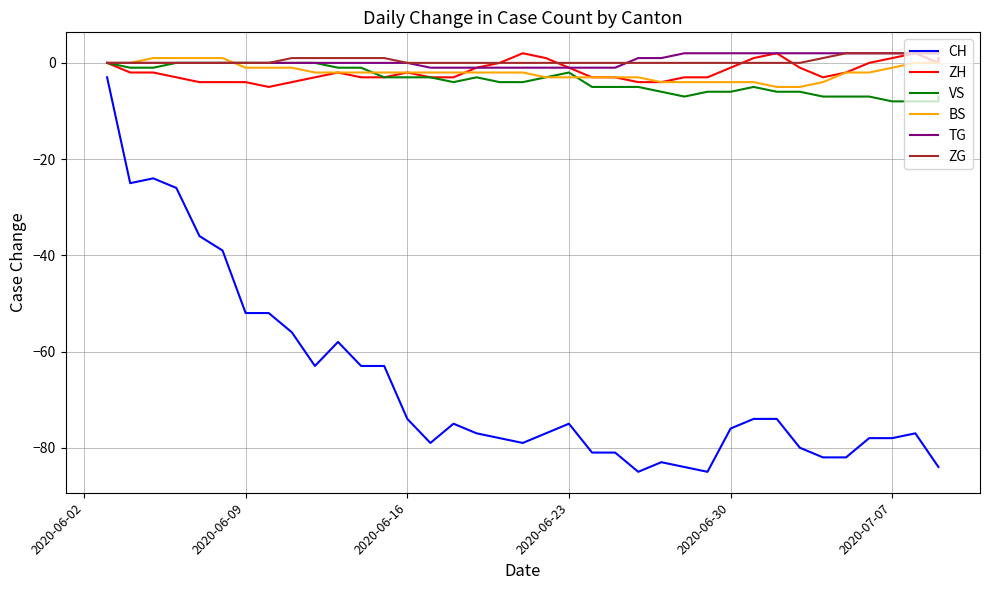

What is the minimum value for CH?

-85